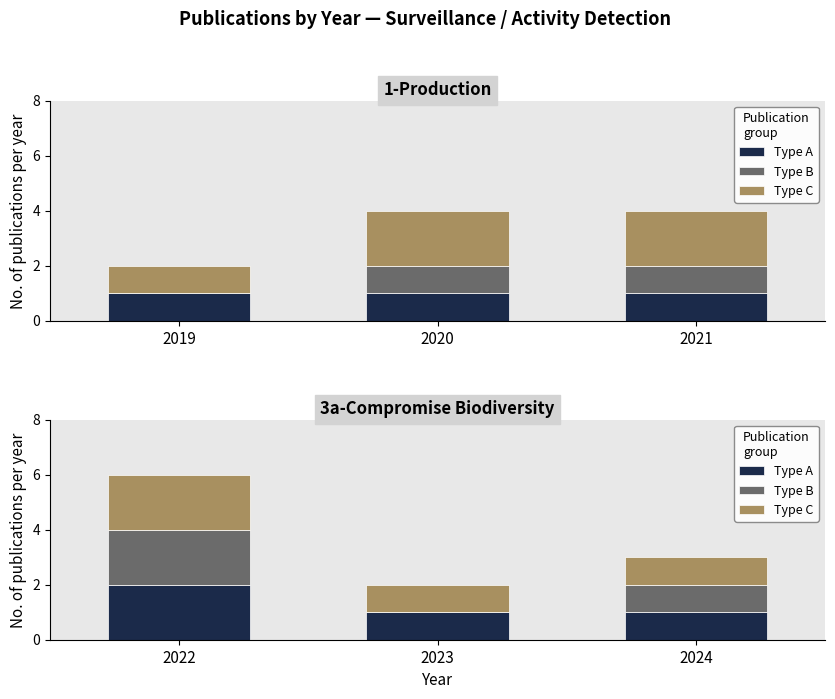

How many values in the Type B series exceed 1?

1